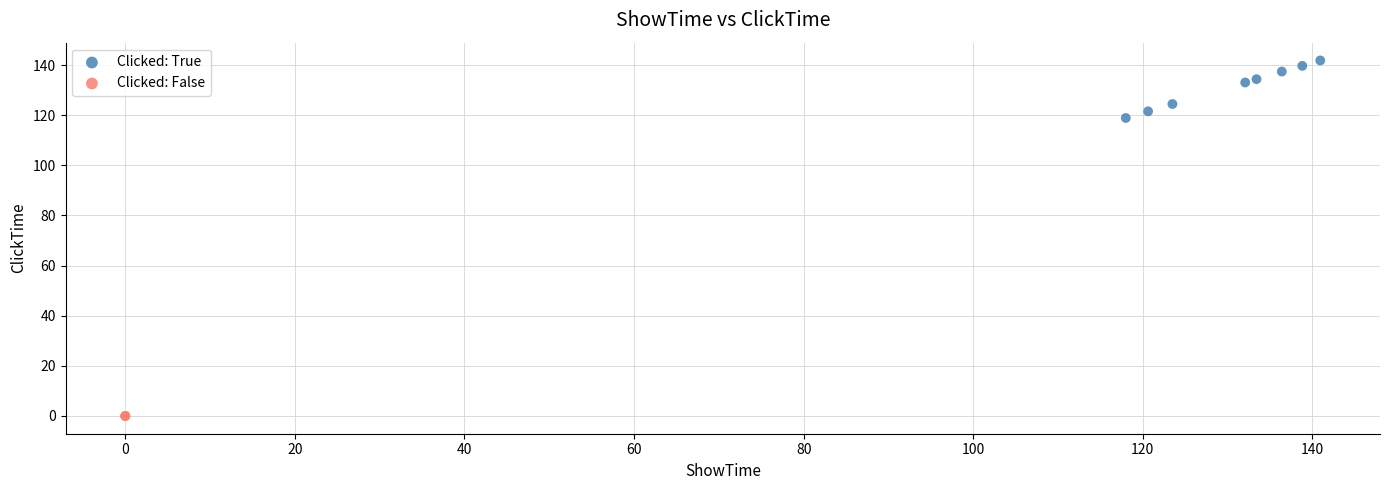

Which series reaches the maximum Y coordinate?

Clicked: True